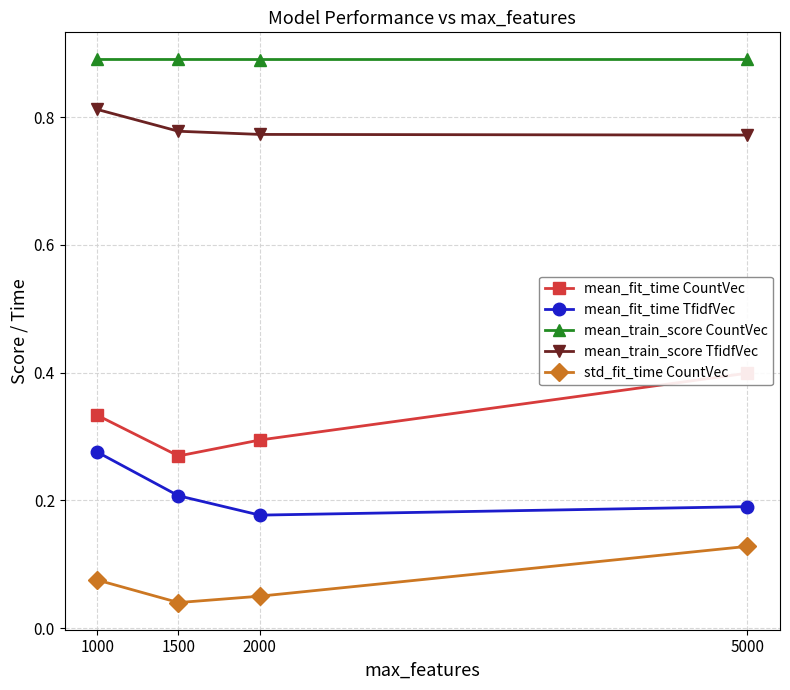

At which label does mean_train_score TfidfVec reach its peak?

1000